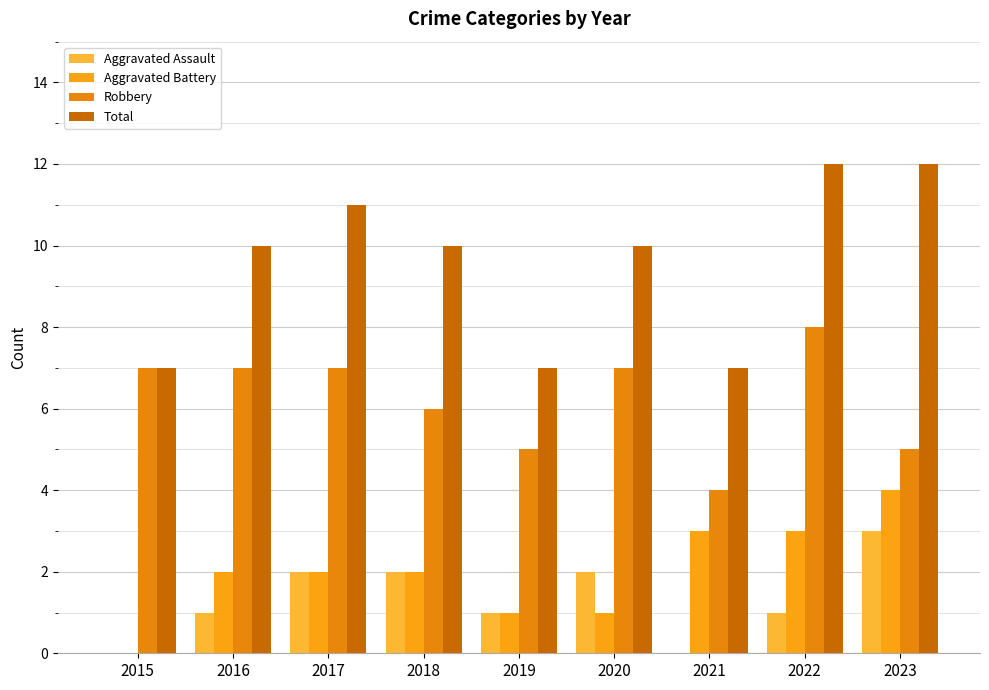

Reading left to right, transcribe all the data shown in this chart.

Aggravated Assault: 2015=0	2016=1	2017=2	2018=2	2019=1	2020=2	2021=0	2022=1	2023=3
Aggravated Battery: 2015=0	2016=2	2017=2	2018=2	2019=1	2020=1	2021=3	2022=3	2023=4
Robbery: 2015=7	2016=7	2017=7	2018=6	2019=5	2020=7	2021=4	2022=8	2023=5
Total: 2015=7	2016=10	2017=11	2018=10	2019=7	2020=10	2021=7	2022=12	2023=12